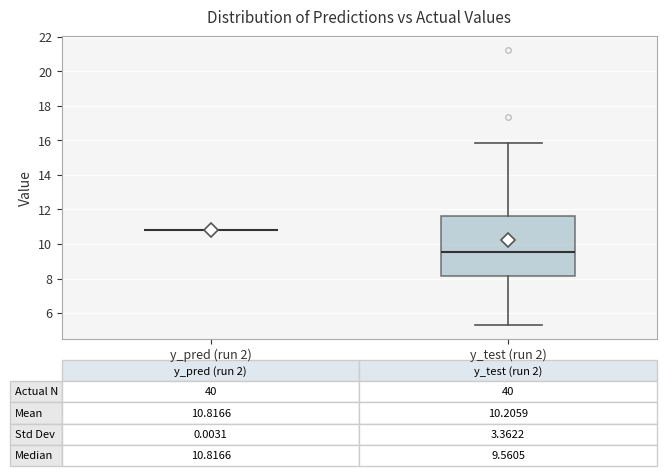

Which box is the tallest, from its lower edge to its upper edge?

y_test (run 2)